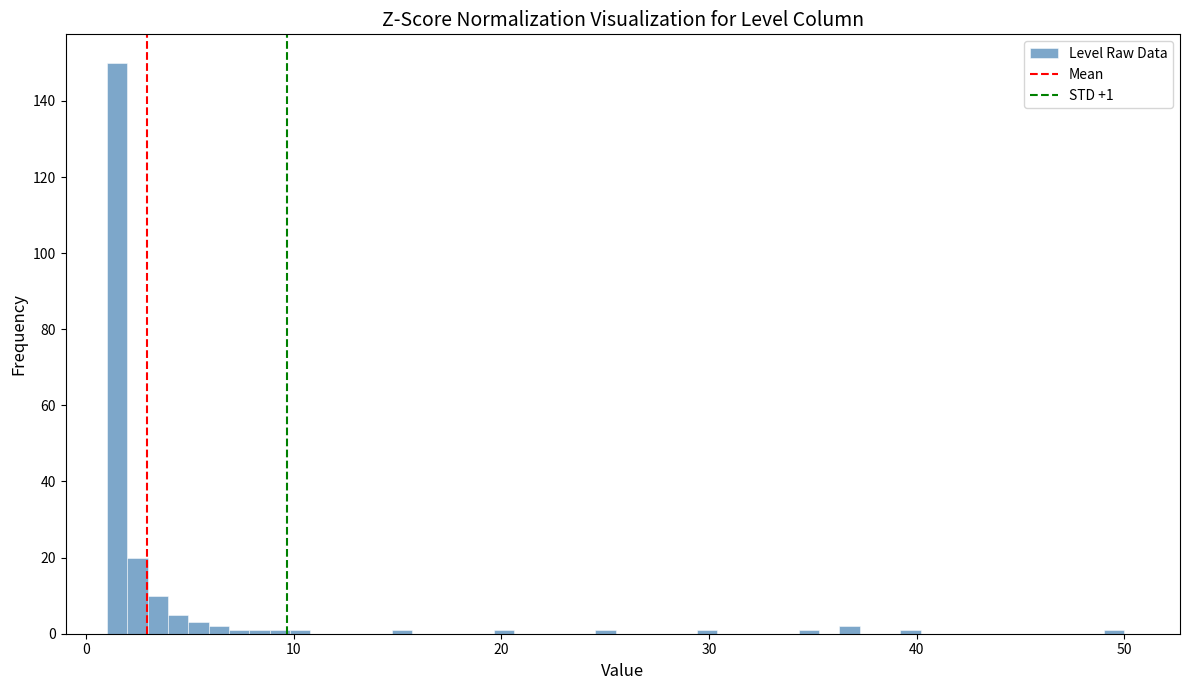

Around what value on the x-axis is the tallest bar? Give the approximate position of its centre, as read against the axis.

1